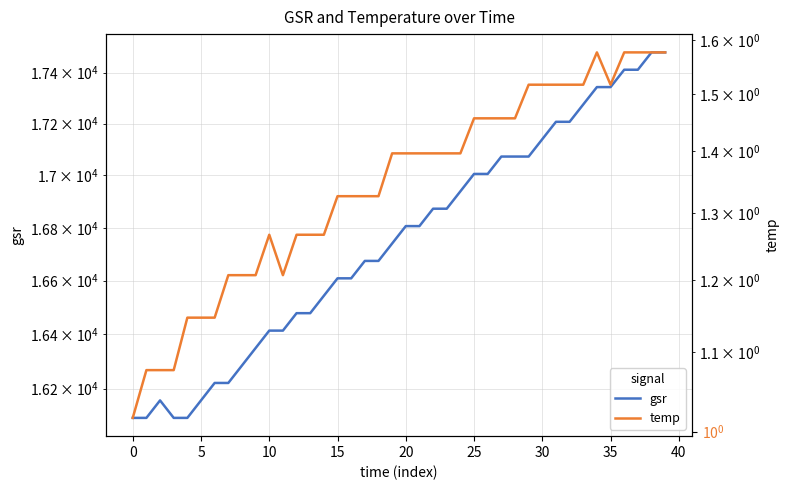

Reading left to right, extract all data points from this chart.

gsr: 16092.7	16092.7	16156.5	16092.7	16092.7	16156.5	16220.4	16220.4	16284.6	16349.0	16413.6	16413.6	16478.5	16478.5	16543.6	16608.9	16608.9	16674.4	16674.4	16740.2	16806.3	16806.3	16872.5	16872.5	16939.0	17005.8	17005.8	17072.8	17072.8	17072.8	17140.0	17207.5	17207.5	17275.2	17343.2	17343.2	17411.4	17411.4	17479.8	17479.8
temp: 1.0	1.1	1.1	1.1	1.1	1.1	1.1	1.2	1.2	1.2	1.3	1.2	1.3	1.3	1.3	1.3	1.3	1.3	1.3	1.4	1.4	1.4	1.4	1.4	1.4	1.5	1.5	1.5	1.5	1.5	1.5	1.5	1.5	1.5	1.6	1.5	1.6	1.6	1.6	1.6